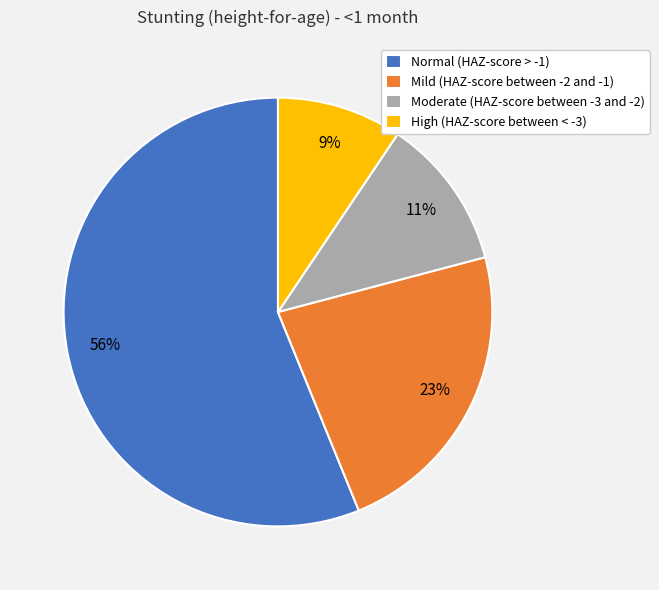

To the nearest percent, what is the difference between the Mild (HAZ-score between -2 and -1) and Normal (HAZ-score > -1) slice percentages?

33%